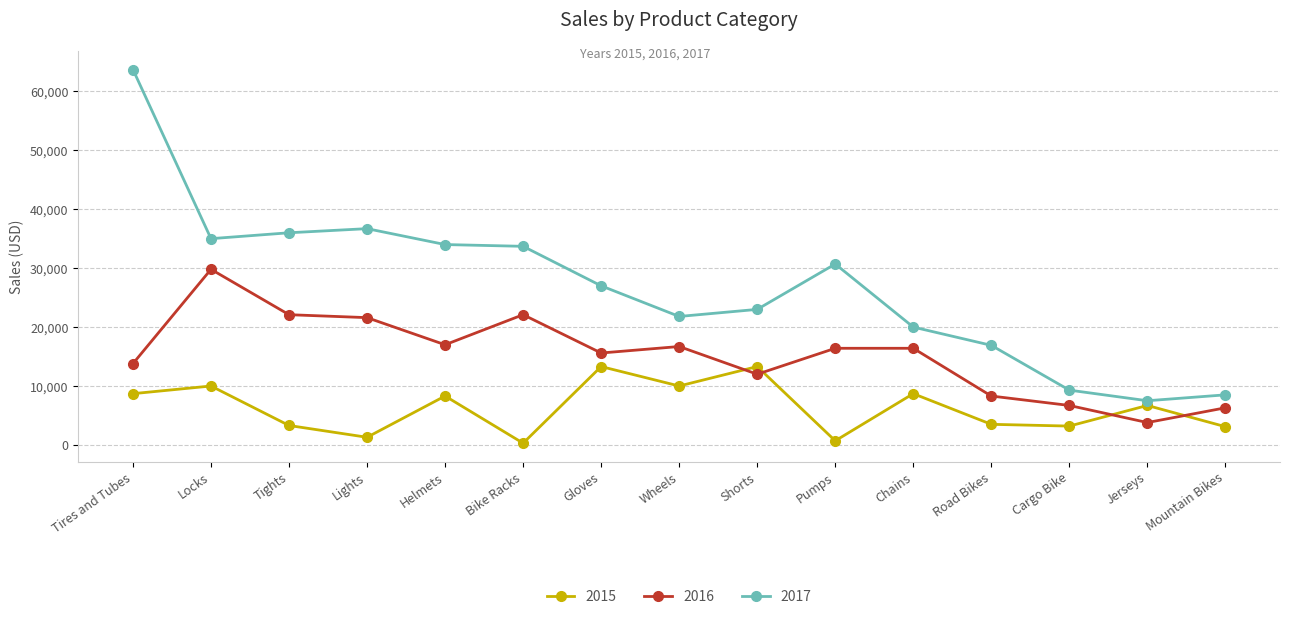

The value of 2016 at Lights is 21600. True or false?

True